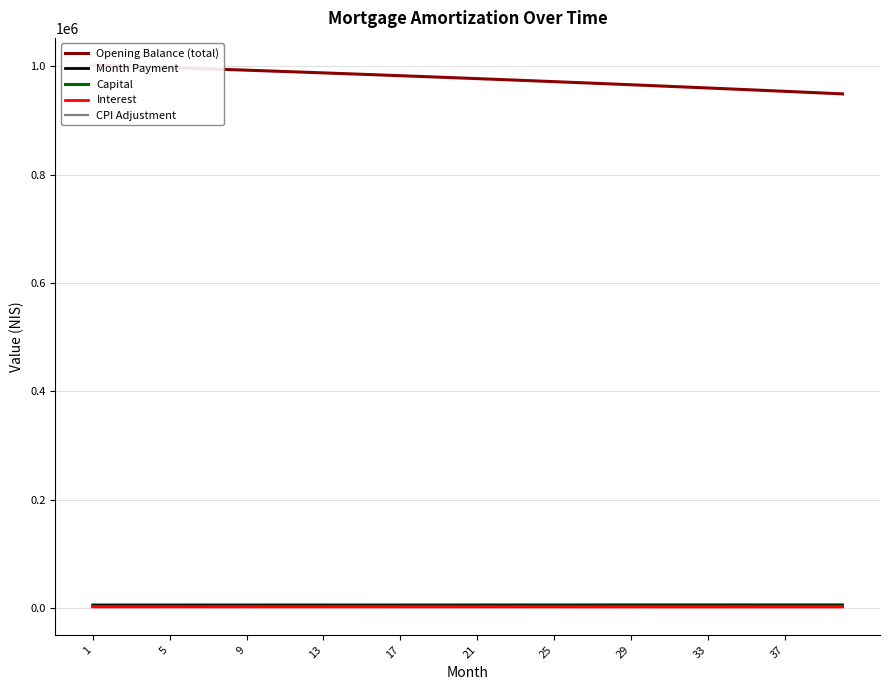

What value does the Capital series have at 21?

3646.4